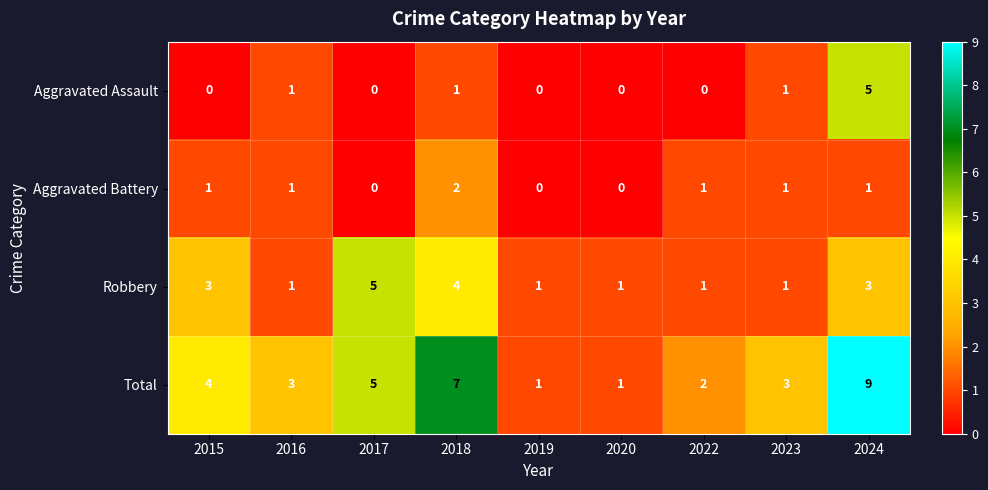

What is the difference between the second highest and minimum values in the Total series?

6